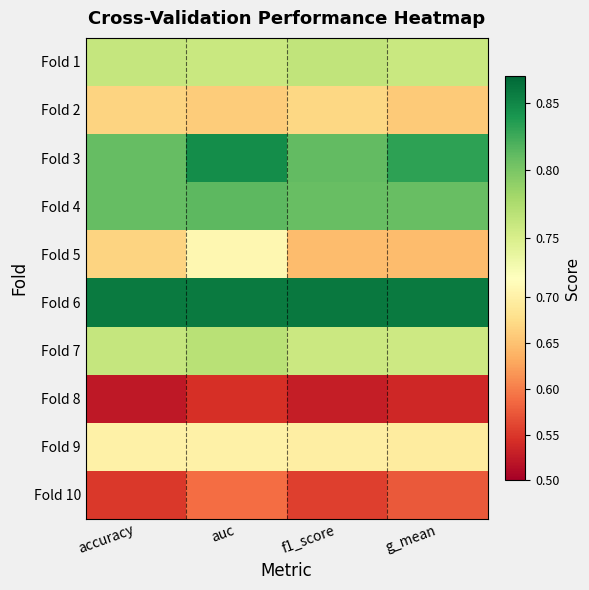

Reading left to right, extract all data points from this chart.

Fold 1: accuracy=0.8	auc=0.8	f1_score=0.8	g_mean=0.8
Fold 2: accuracy=0.7	auc=0.7	f1_score=0.7	g_mean=0.7
Fold 3: accuracy=0.8	auc=0.8	f1_score=0.8	g_mean=0.8
Fold 4: accuracy=0.8	auc=0.8	f1_score=0.8	g_mean=0.8
Fold 5: accuracy=0.7	auc=0.7	f1_score=0.6	g_mean=0.6
Fold 6: accuracy=0.9	auc=0.9	f1_score=0.9	g_mean=0.9
Fold 7: accuracy=0.8	auc=0.8	f1_score=0.8	g_mean=0.8
Fold 8: accuracy=0.5	auc=0.5	f1_score=0.5	g_mean=0.5
Fold 9: accuracy=0.7	auc=0.7	f1_score=0.7	g_mean=0.7
Fold 10: accuracy=0.6	auc=0.6	f1_score=0.6	g_mean=0.6